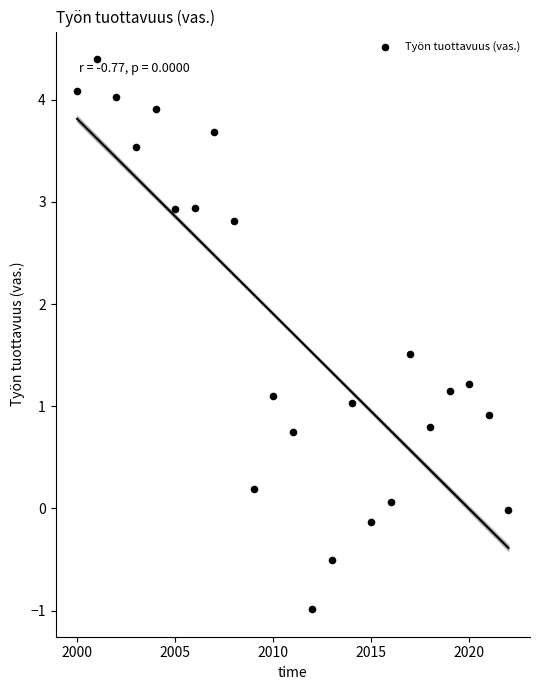

What is the range of X values (max minus min)?

22.0